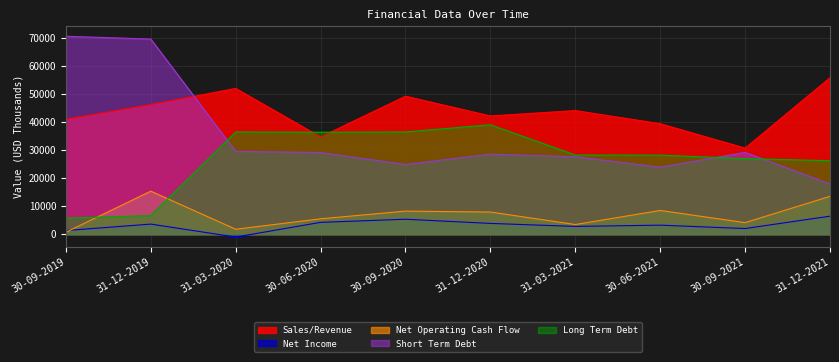

What position from the right is 31-03-2021?

4